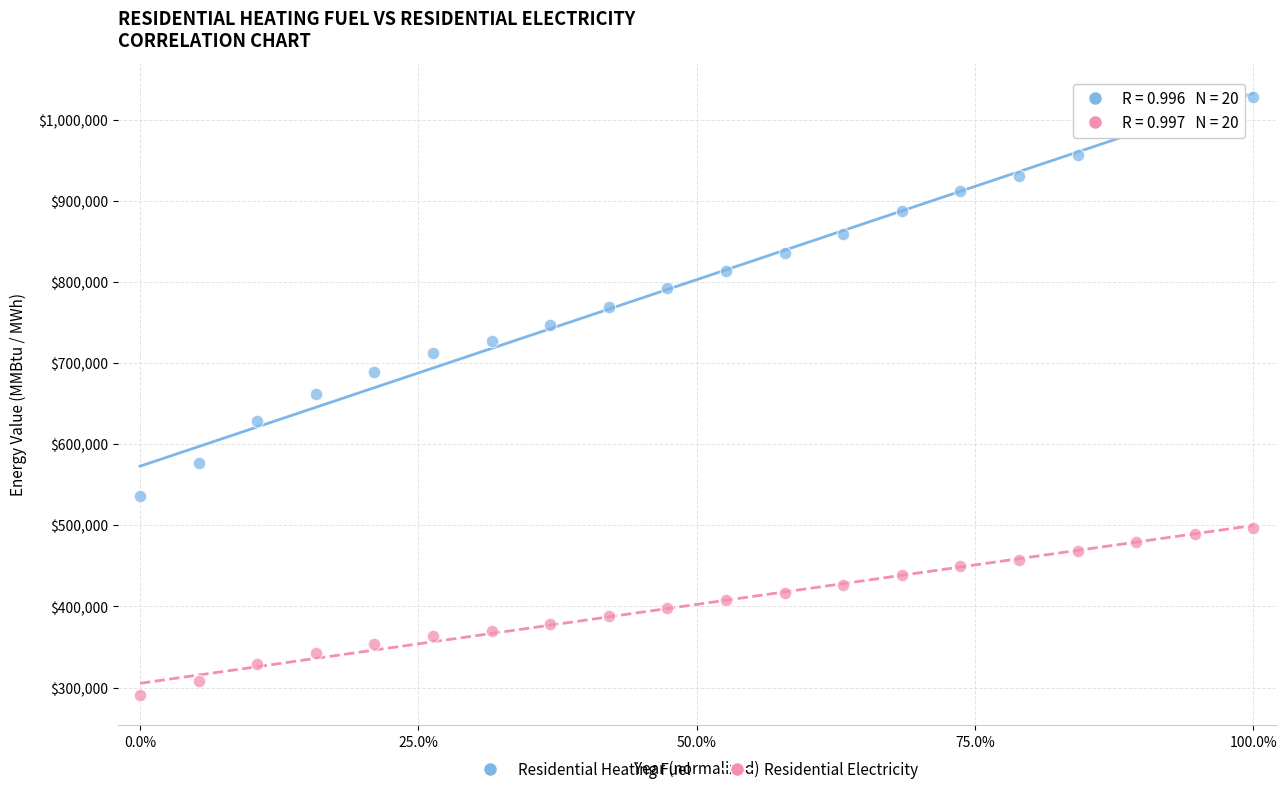

What is the X range (max minus min) for the scatter plot?

1.0